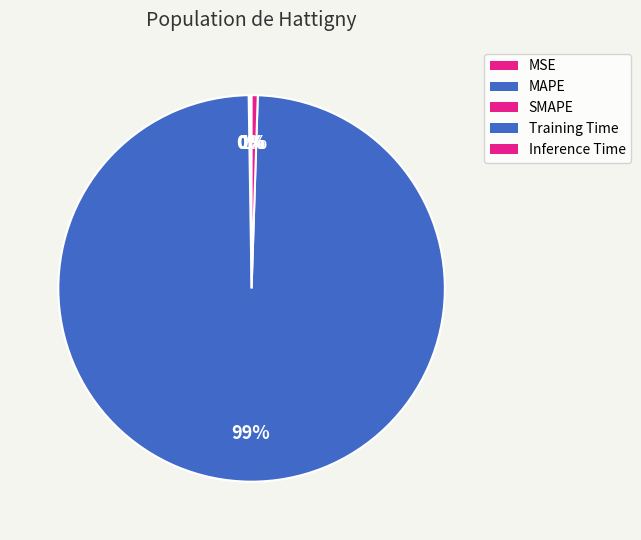

How many segments does this pie chart have?

5